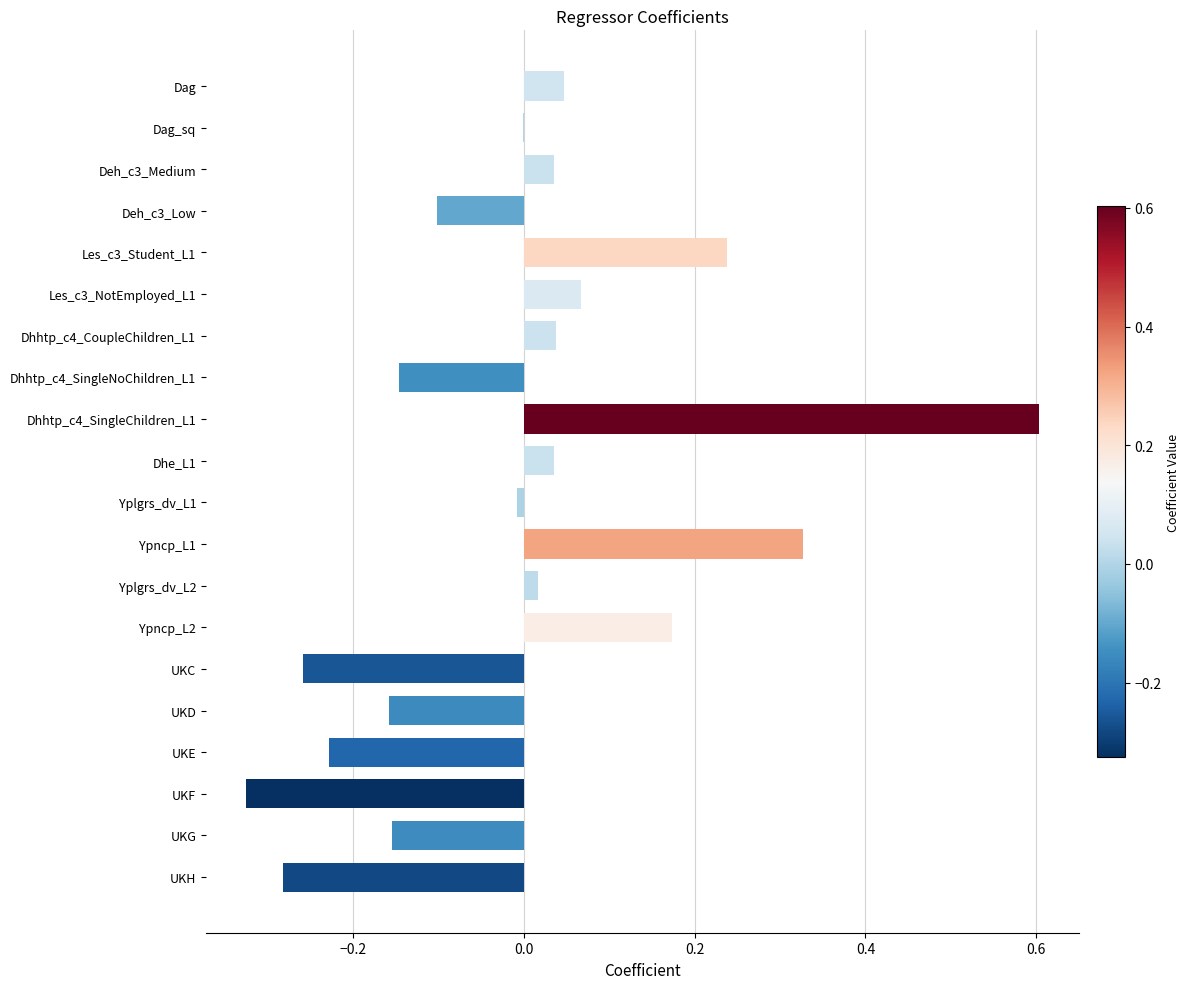

What is the maximum value shown in the chart?

0.6